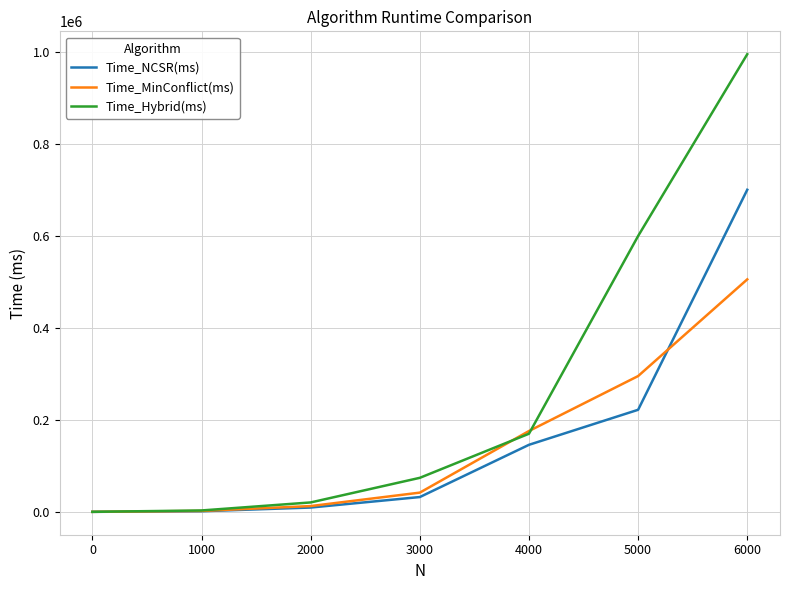

Which series changed the most between 0 and 4000?

Time_MinConflict(ms)